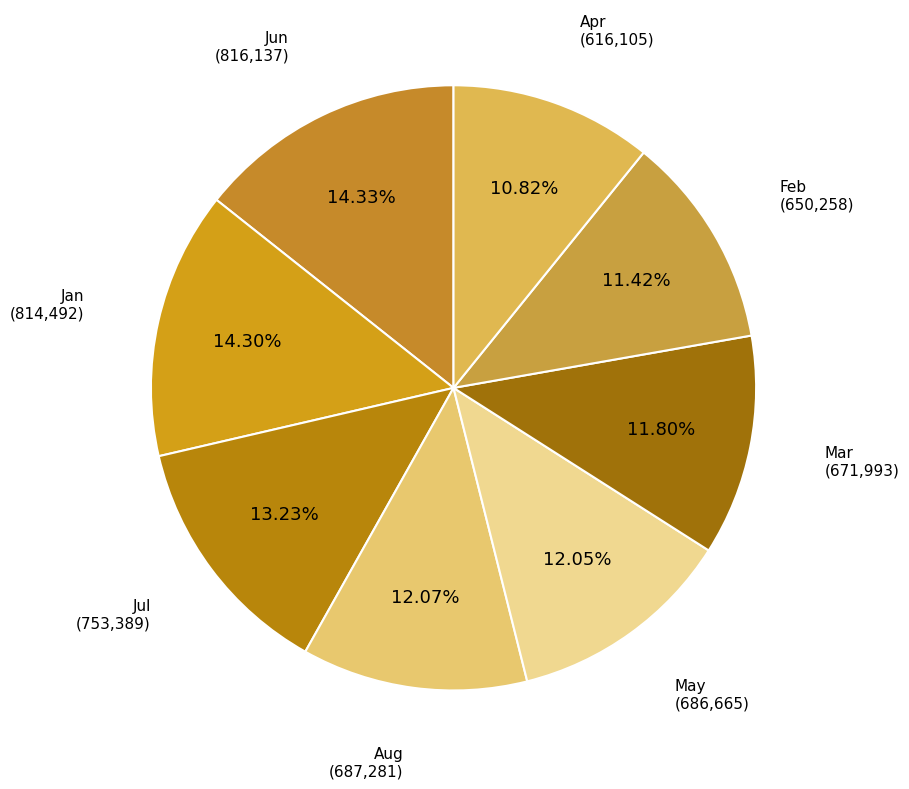

What percentage is the Jan slice, to the nearest percent?

14%